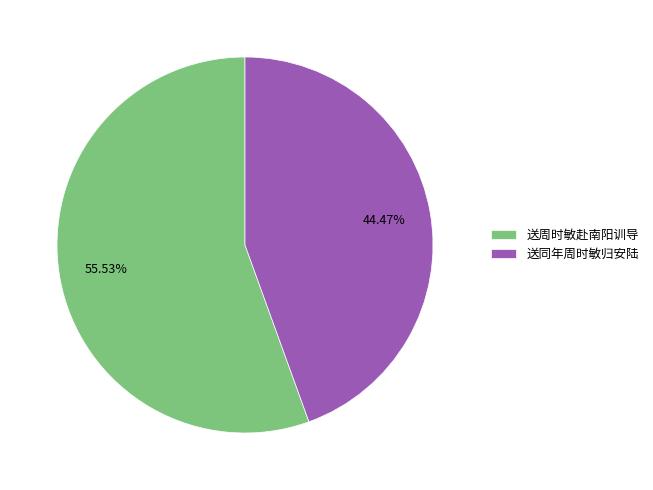

What is the ratio of the value at 送同年周时敏归安陆 to the value at 送周时敏赴南阳训导?

0.8